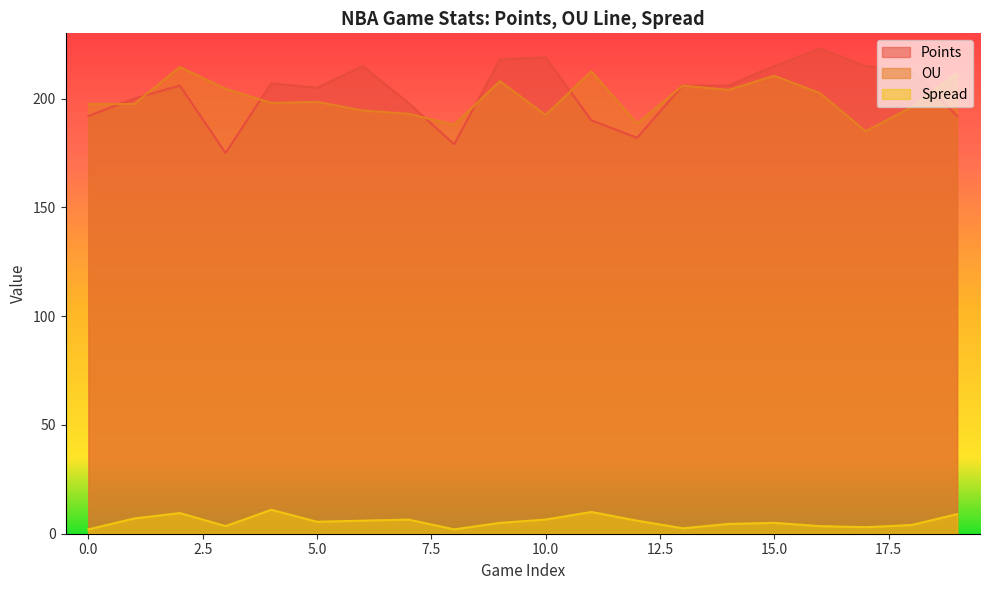

Between 6 and 7, which series saw the biggest shift?

Points